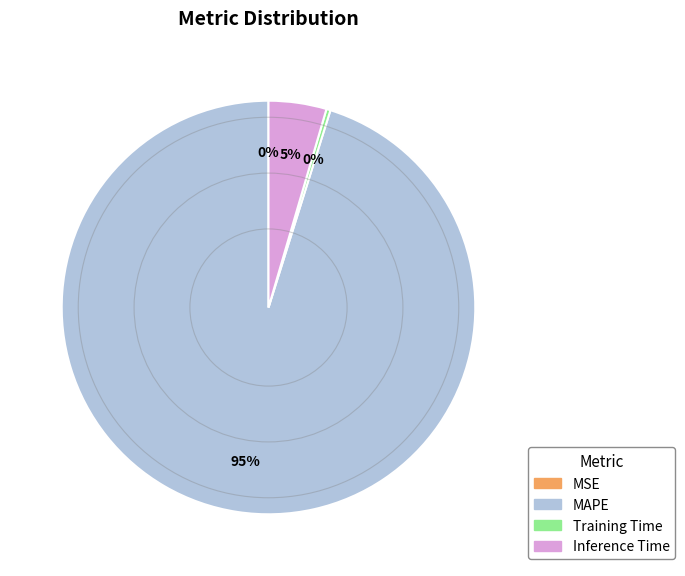

What is the largest slice in the pie chart?

MAPE